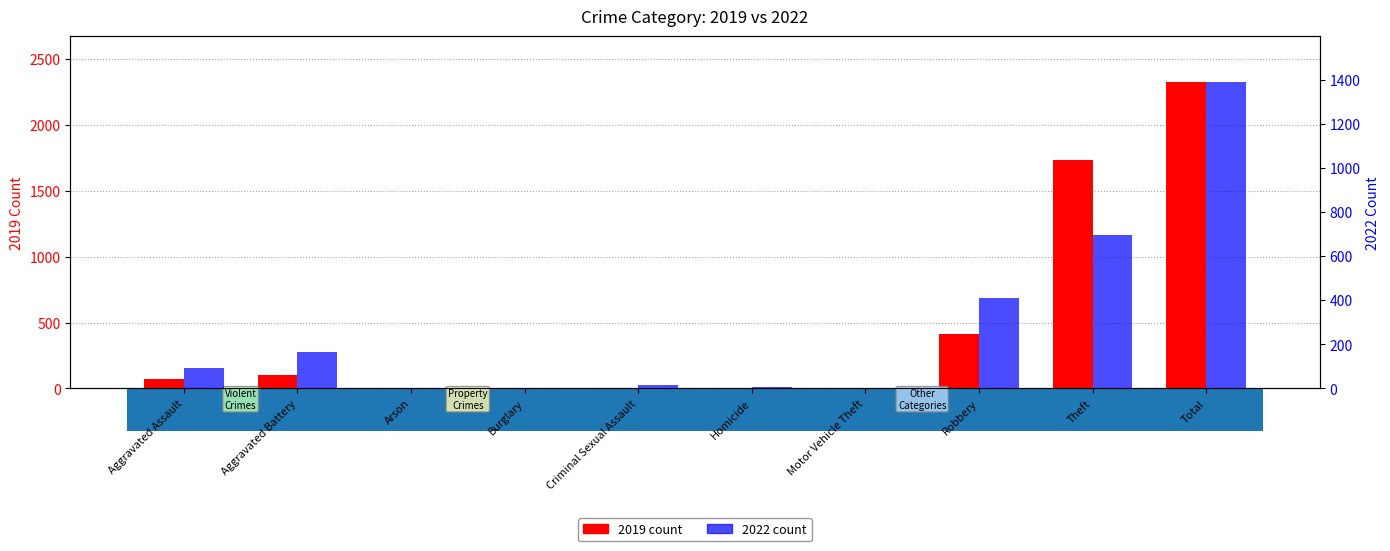

What is the sum of the 2019 values at Homicide and Burglary?

2